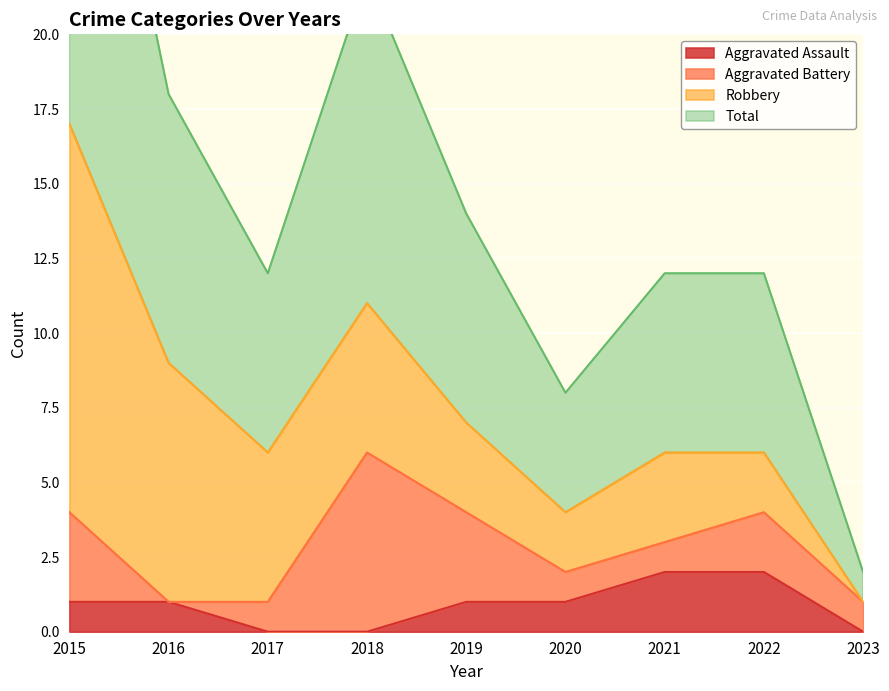

What is the difference between the Aggravated Assault values at 2019 and 2023?

1